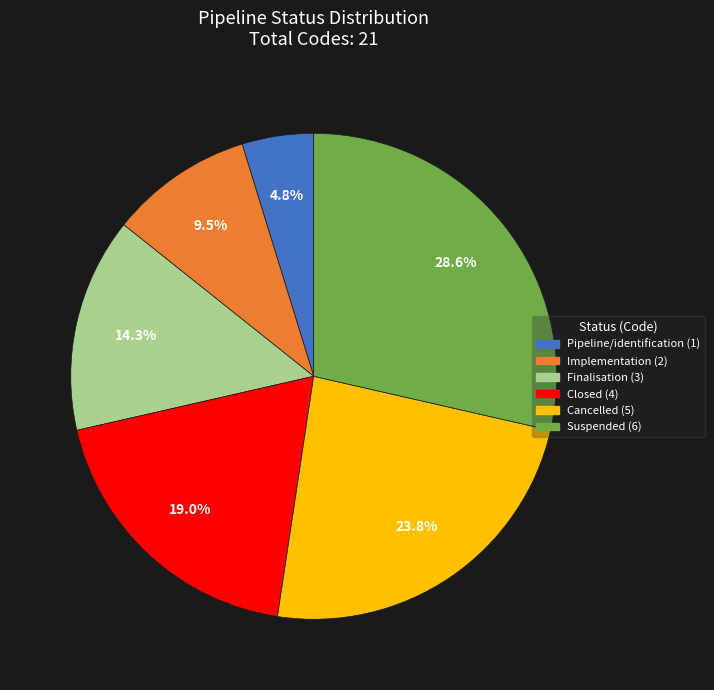

Is it true that Pipeline/identification is 5% of the pie?

True